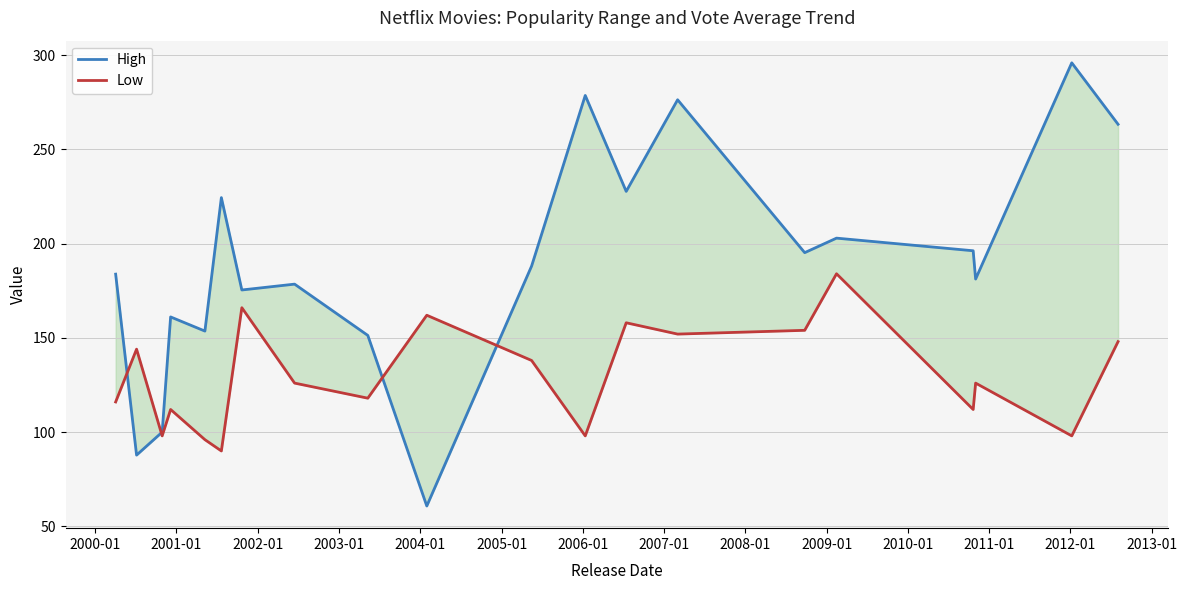

True or false: High has more than 0 interior local peaks.

True